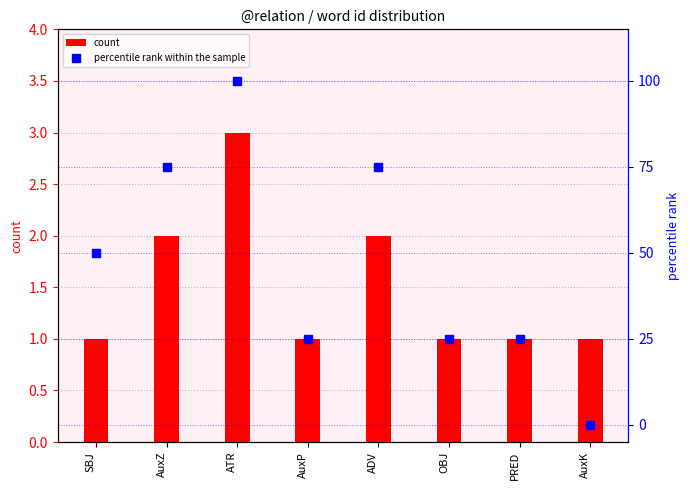

Reading left to right, extract all data points from this chart.

count: 1	2	3	1	2	1	1	1
percentile rank within the sample: 50	75	100	25	75	25	25	0